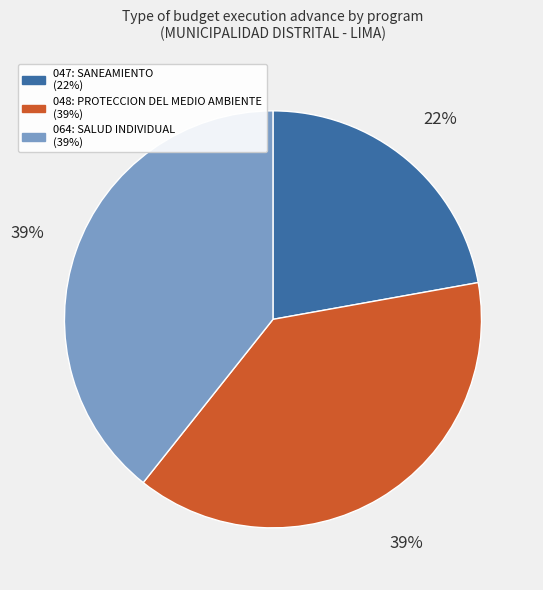

To the nearest percent, what percentage of the pie is 047: SANEAMIENTO?

22%